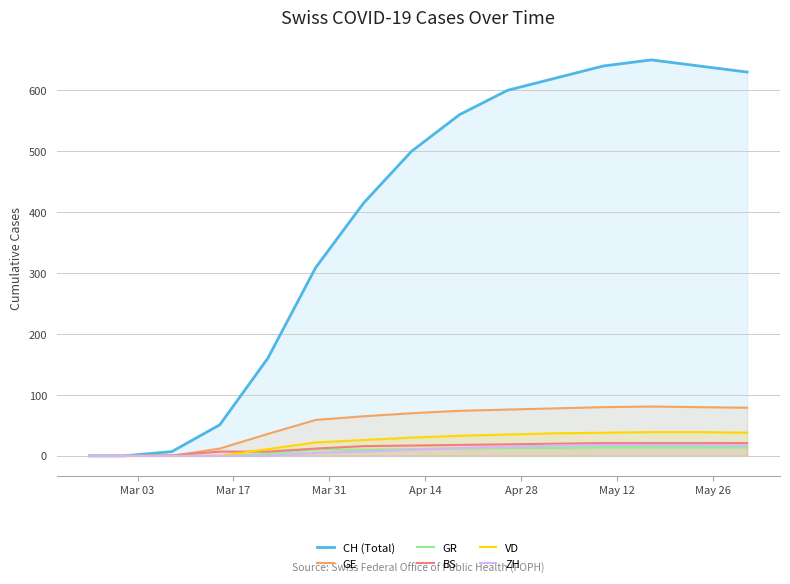

Which series has the widest spread of values?

CH (Total)